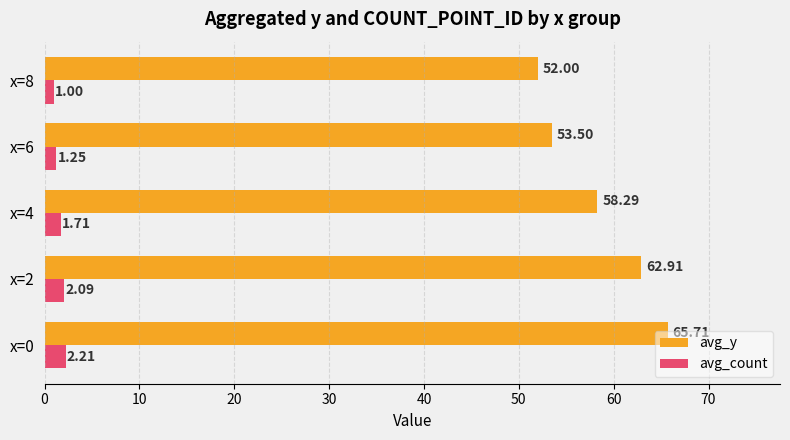

Rank the categories by avg_count value from lowest to highest.

x=8, x=6, x=4, x=2, x=0